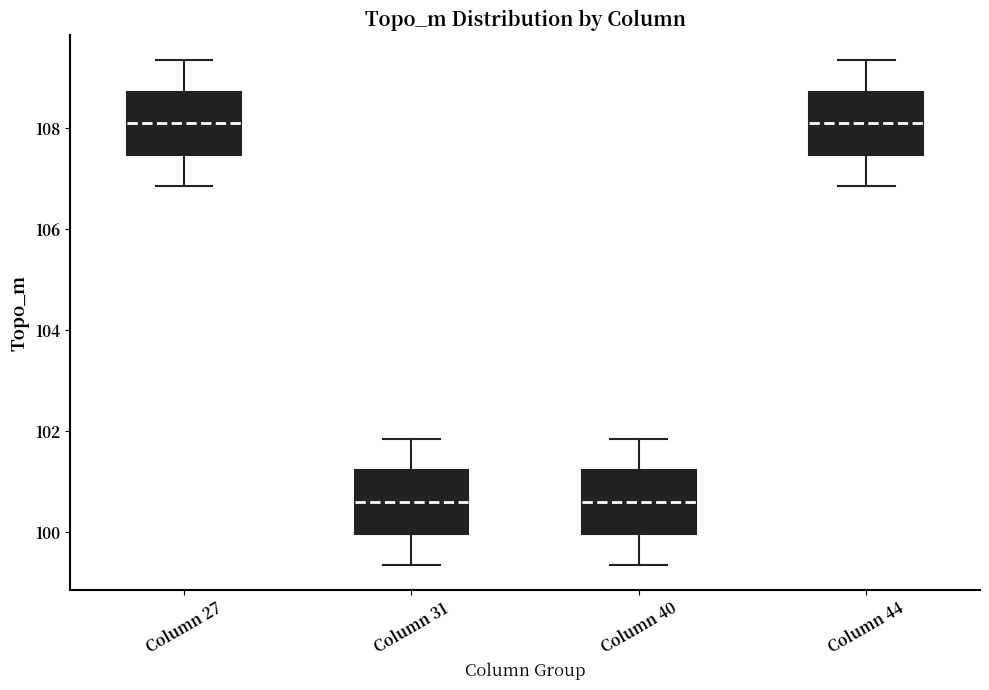

Reading left to right, transcribe this box plot: for each box, give where its median line is, the range the box spans, and where its two whiskers end, as read against the y-axis. The values are not printed on the chart, so give them approximately, as read against the axis.

Column 27: median 108.0, box 107.4 to 108.8, whiskers 106.8 to 109.4
Column 31: median 100.6, box 100.0 to 101.2, whiskers 99.4 to 101.8
Column 40: median 100.6, box 100.0 to 101.2, whiskers 99.4 to 101.8
Column 44: median 108.0, box 107.4 to 108.8, whiskers 106.8 to 109.4